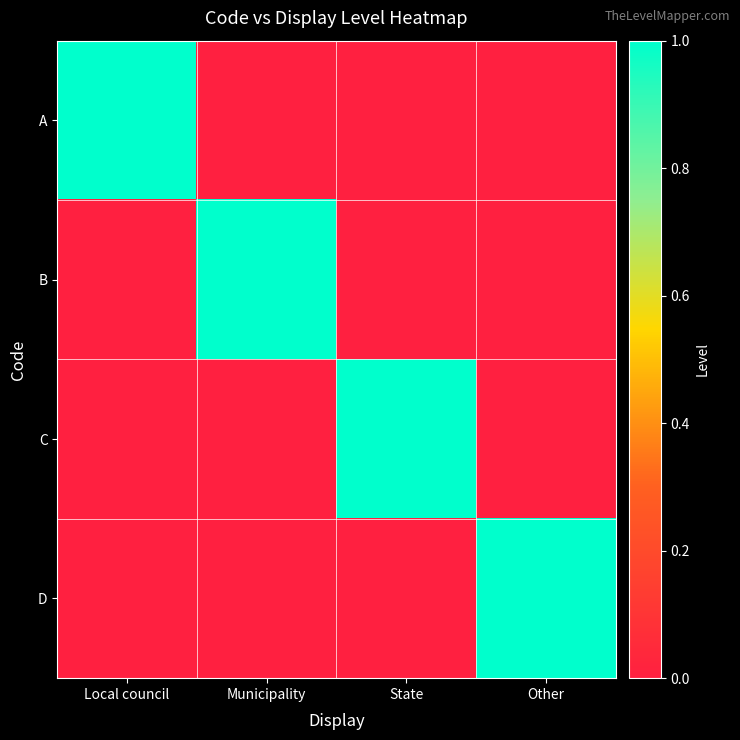

Reading right to left, extract all data points from this chart.

A: Other=0	State=0	Municipality=0	Local council=1
B: Other=0	State=0	Municipality=1	Local council=0
C: Other=0	State=1	Municipality=0	Local council=0
D: Other=1	State=0	Municipality=0	Local council=0